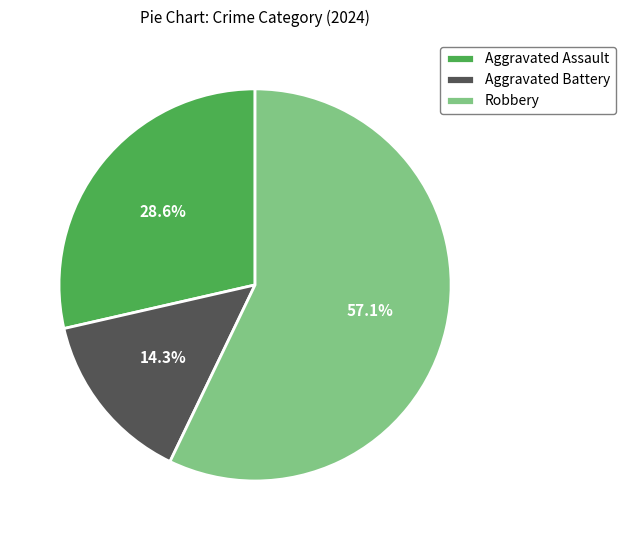

What percentage is the Aggravated Battery slice, to the nearest percent?

14%